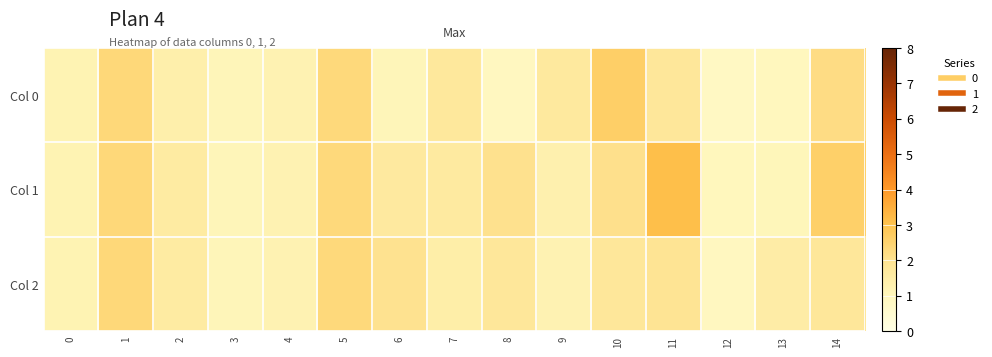

Which label corresponds to the smallest value in the chart?

12